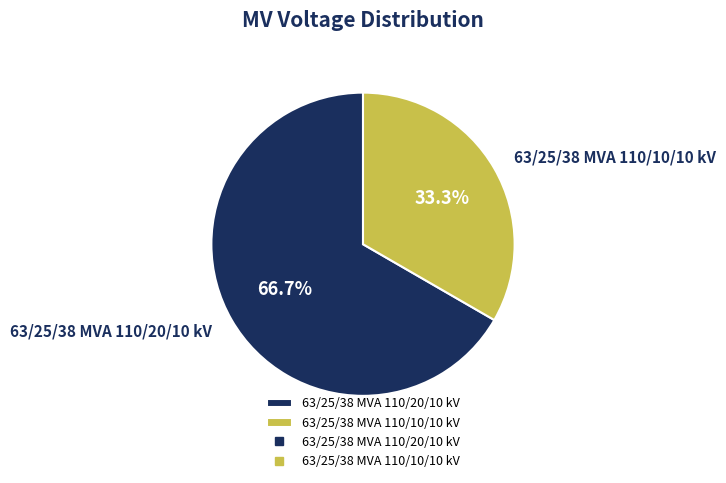

To the nearest percent, what percentage of the pie is 63/25/38 MVA 110/20/10 kV?

67%